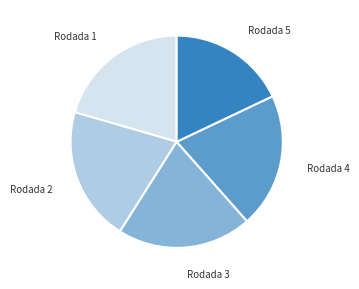

Does Rodada 2 account for over 50% of the chart?

No